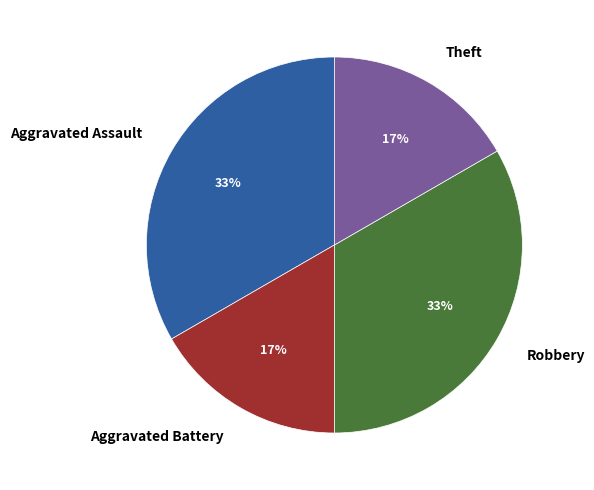

Is there a majority slice in this chart?

No